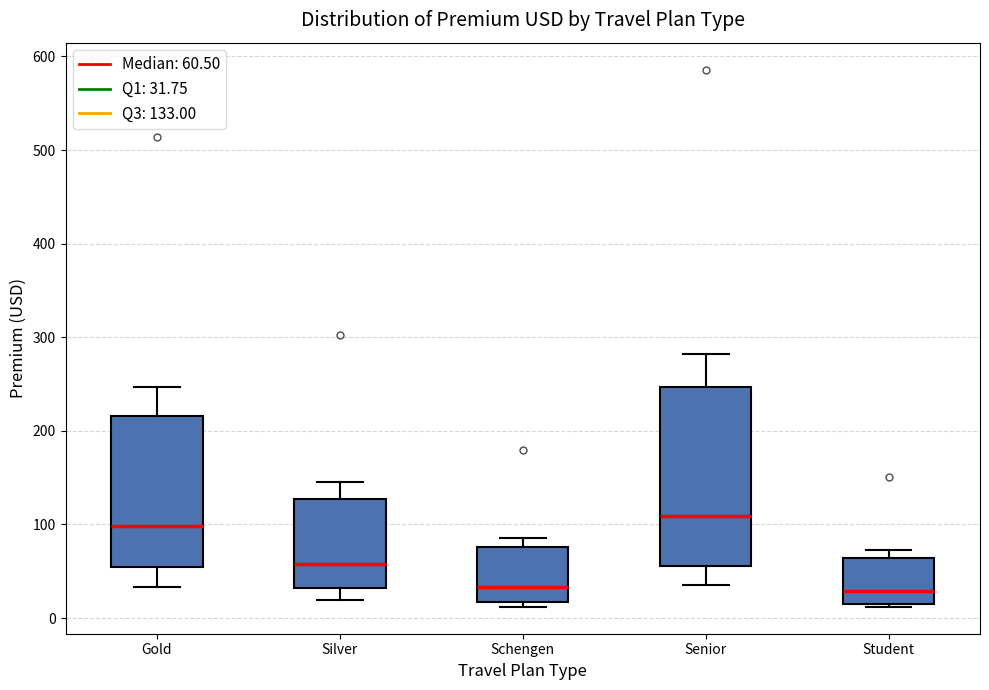

Where is the lower edge of the box for Senior on the y-axis? The values are not printed on the chart, so give them approximately, as read against the axis.

60